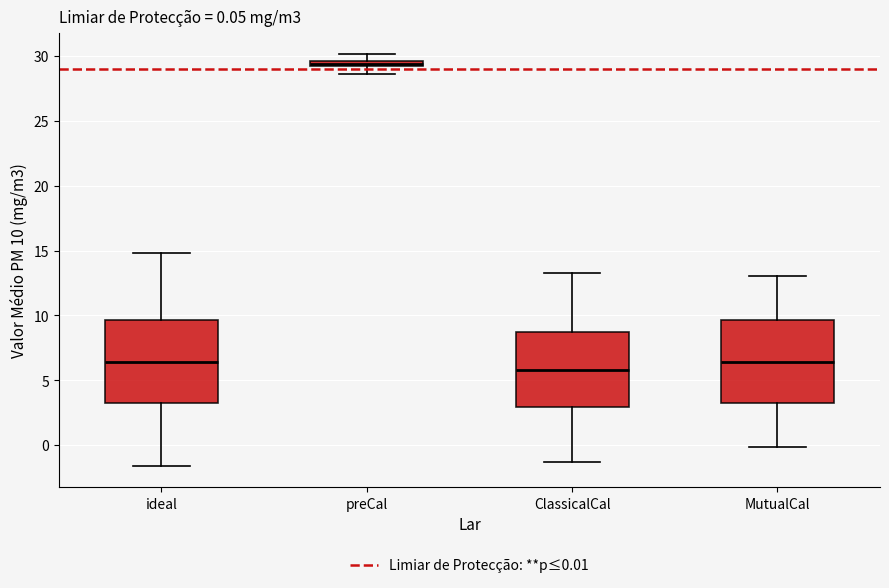

Which box has the highest median line?

preCal